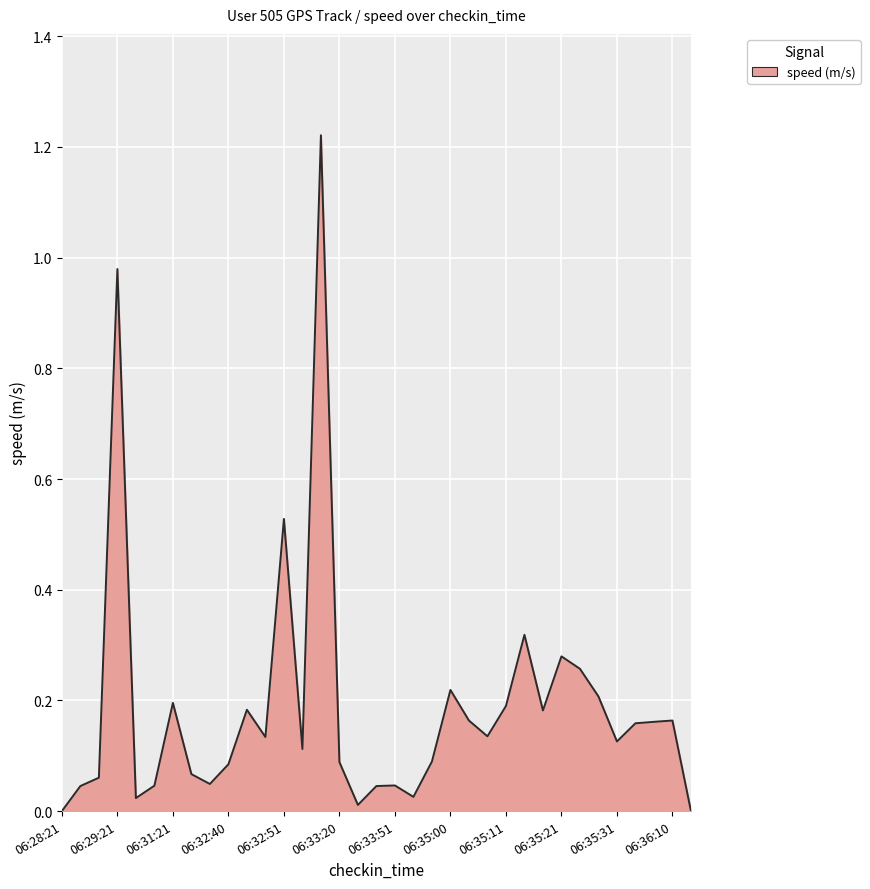

Count the number of data series in this chart.

1